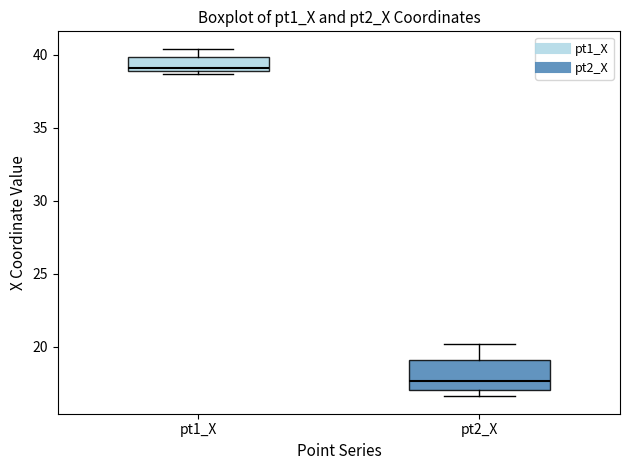

Which box is the tallest, from its lower edge to its upper edge?

pt2_X